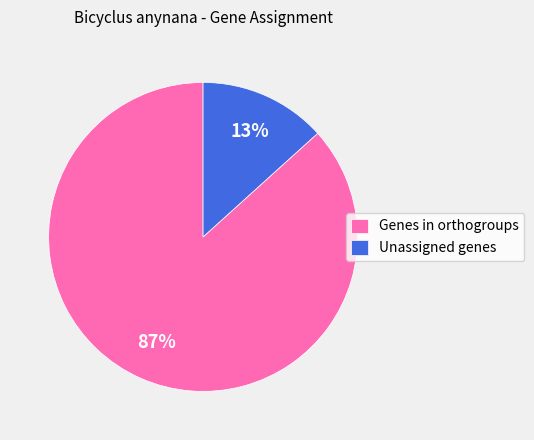

Which has a higher value, Unassigned genes or Genes in orthogroups?

Genes in orthogroups